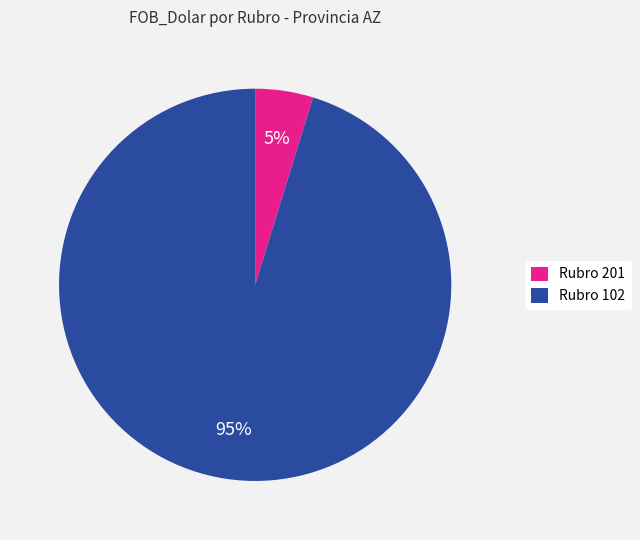

How many slices are in this pie chart?

2